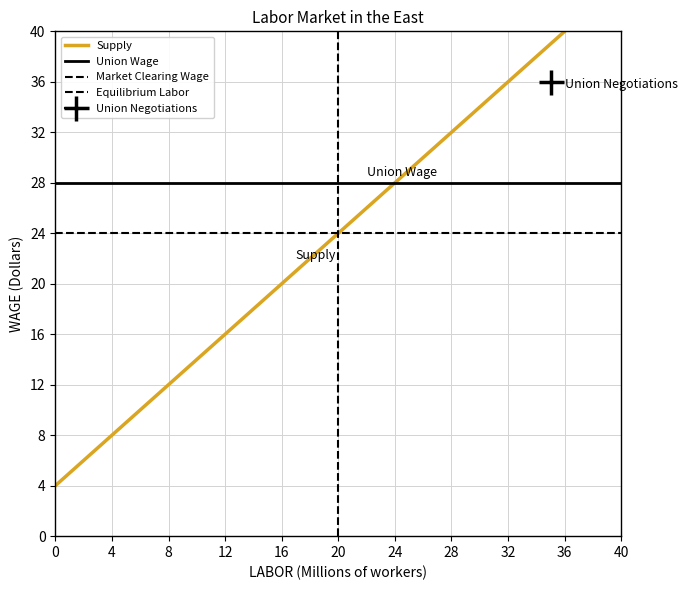

Count the Supply values in the range 12 to 32.

6